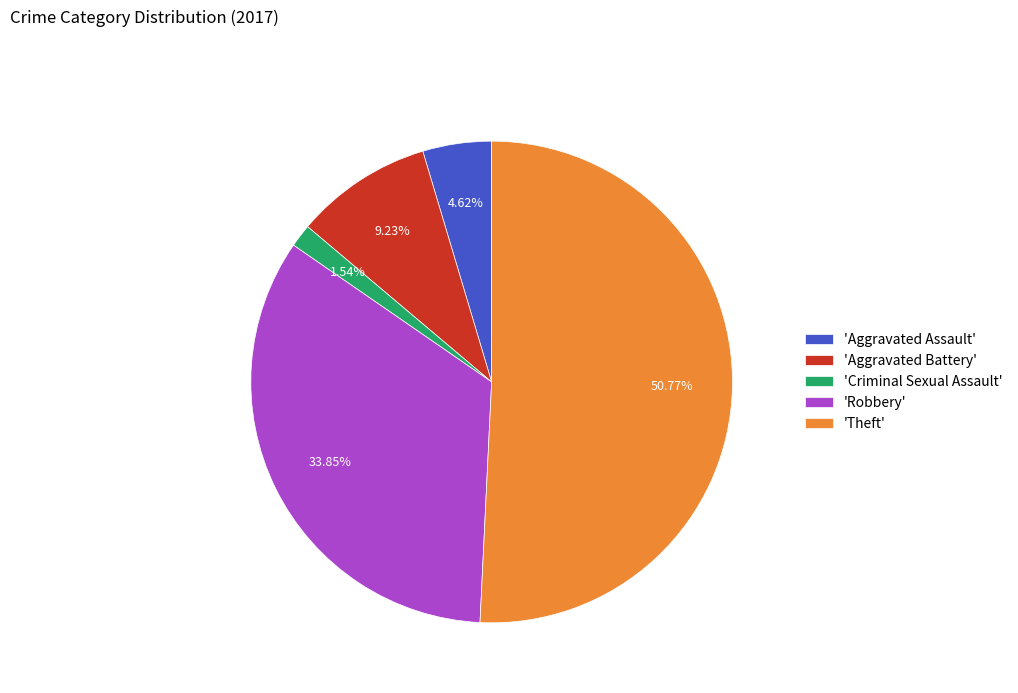

How many segments does this pie chart have?

5